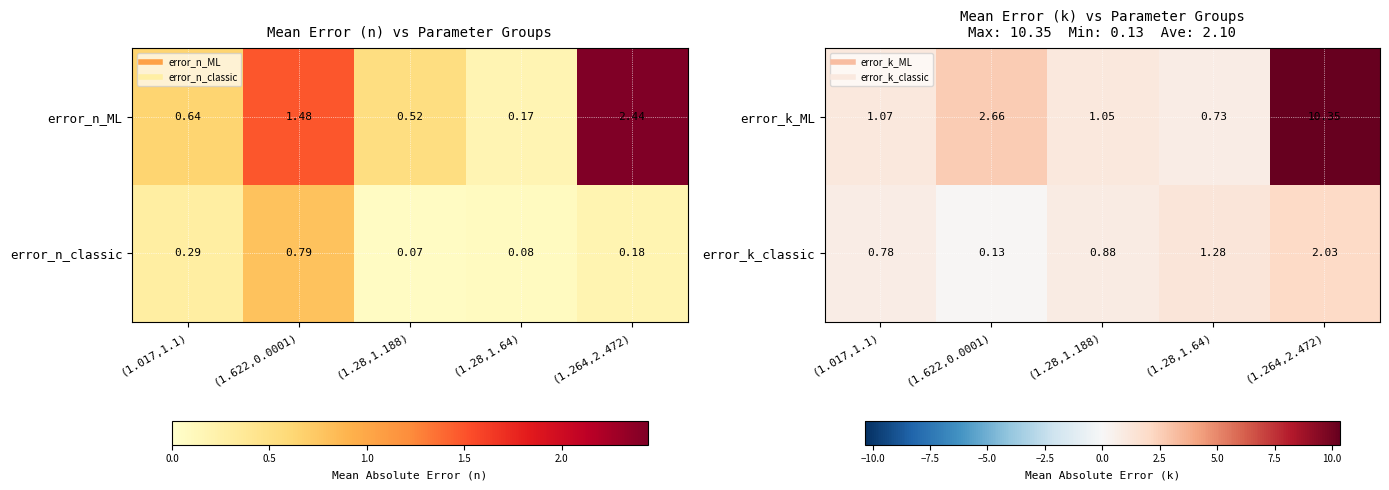

At which category is the sum across all series the highest?

(1.264,2.472)